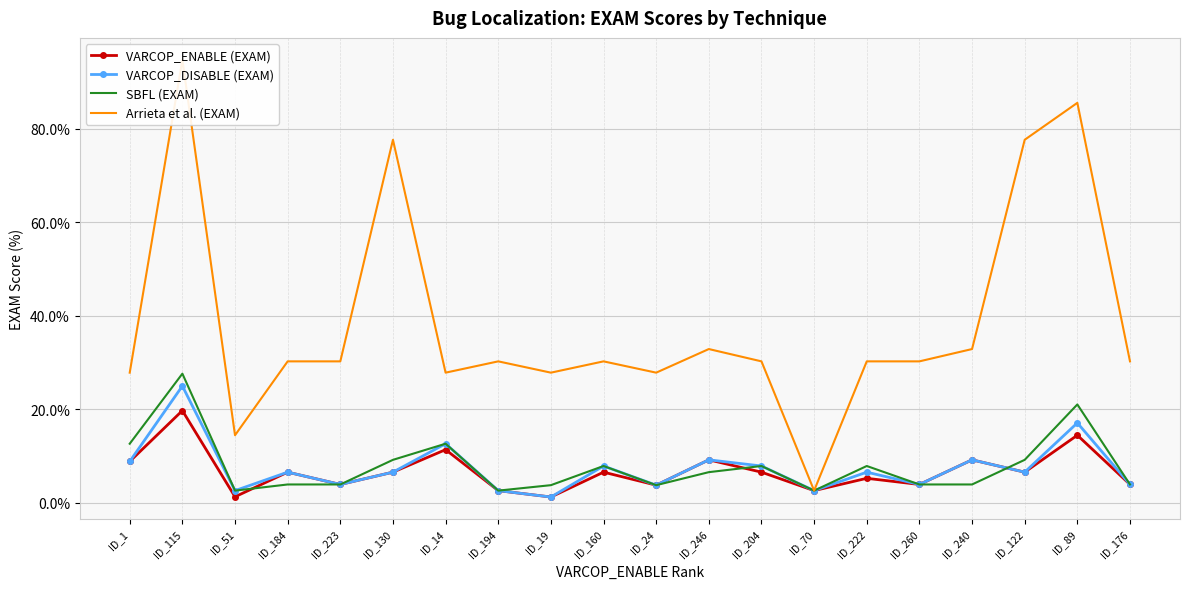

Where is the first local maximum for Arrieta et al. (EXAM)?

ID_115